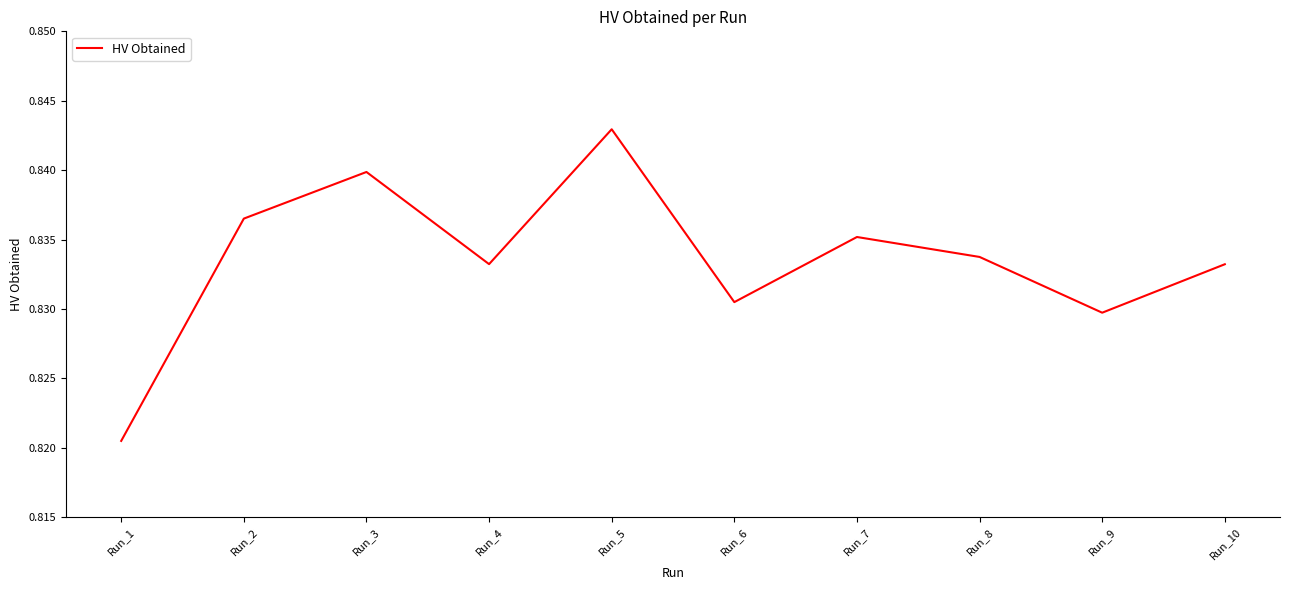

Where is the data nearest to the value 0?

Run_1